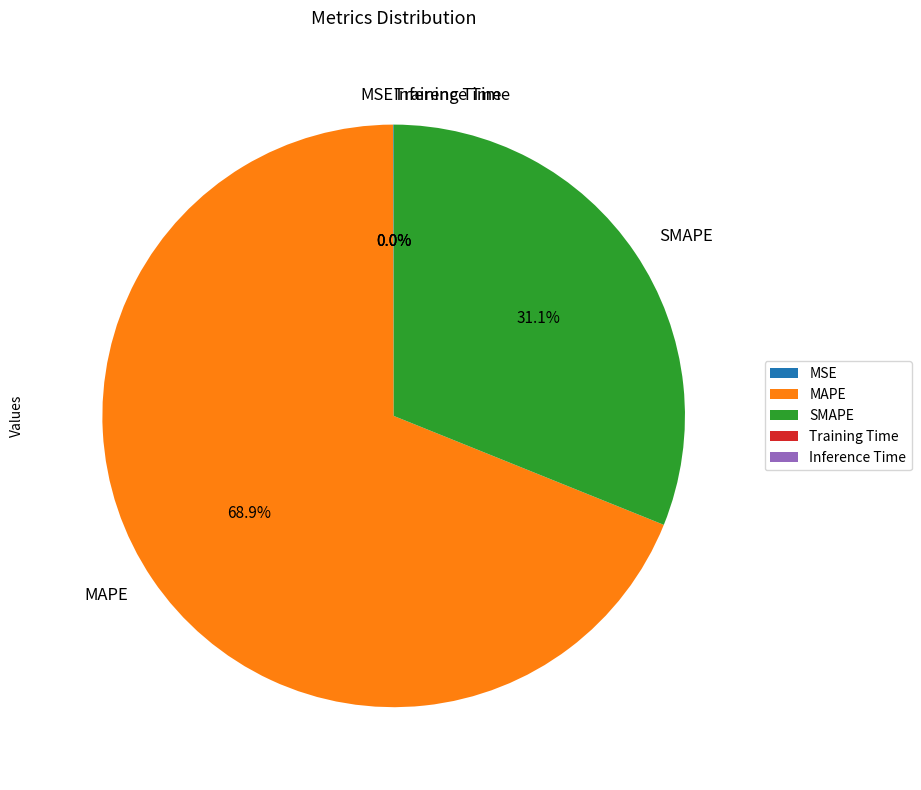

Which slice is the largest?

MAPE